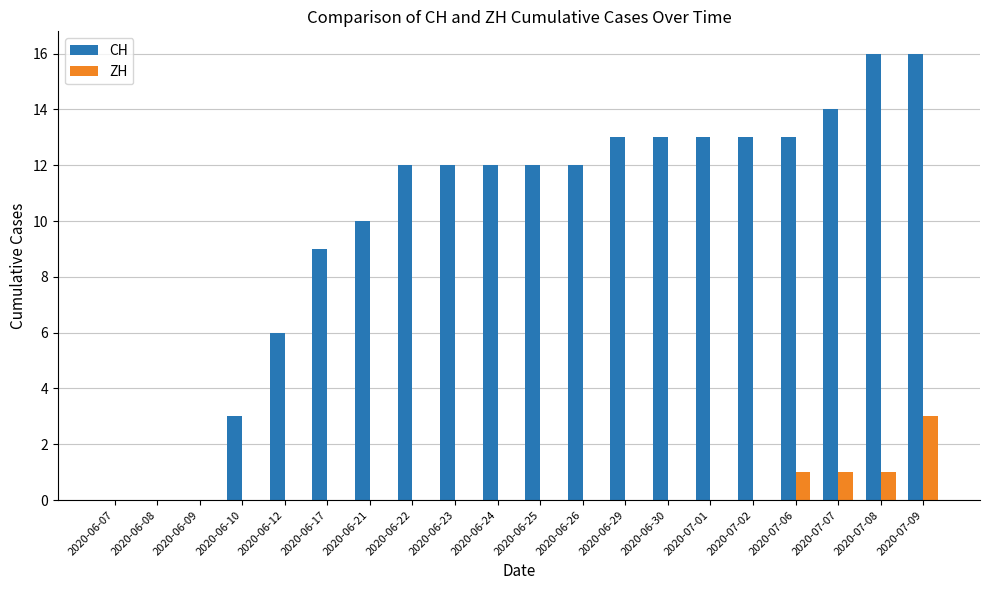

Are the bars horizontal?

No